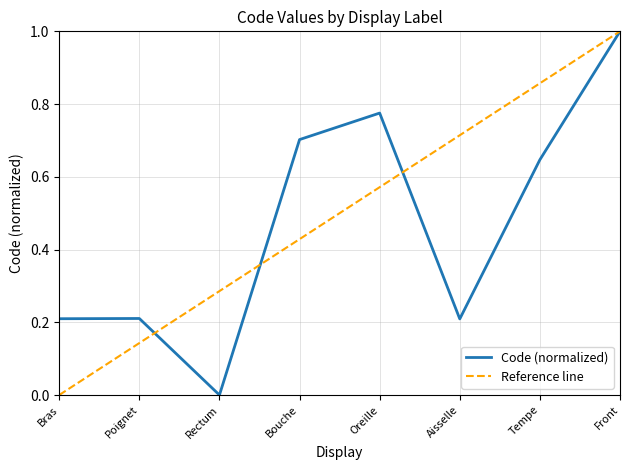

Is it true that the value at Tempe is 1.1?

False